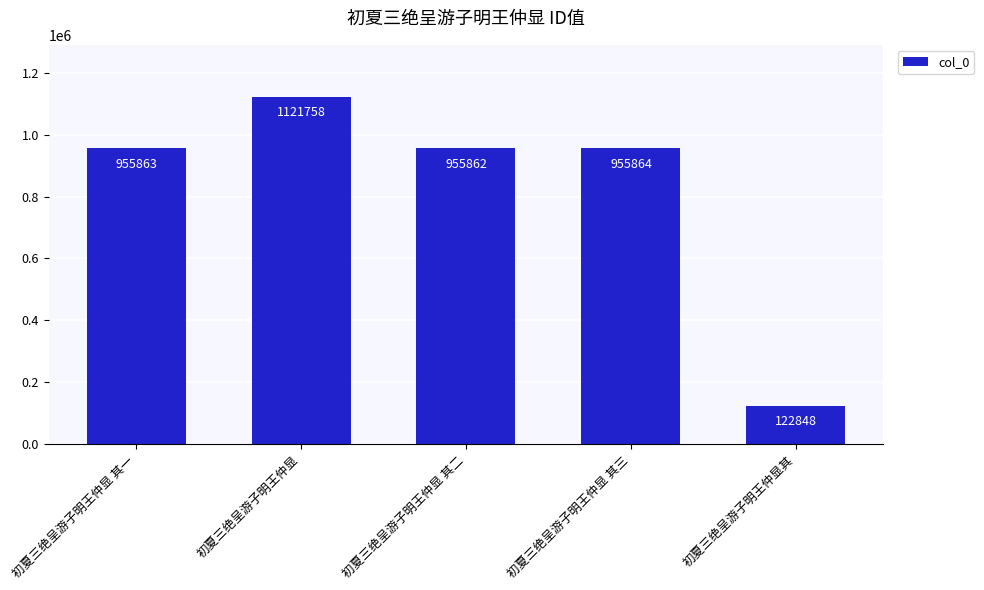

List the labels in order of value, smallest first.

初夏三绝呈游子明王仲显其, 初夏三绝呈游子明王仲显 其二, 初夏三绝呈游子明王仲显 其一, 初夏三绝呈游子明王仲显 其三, 初夏三绝呈游子明王仲显